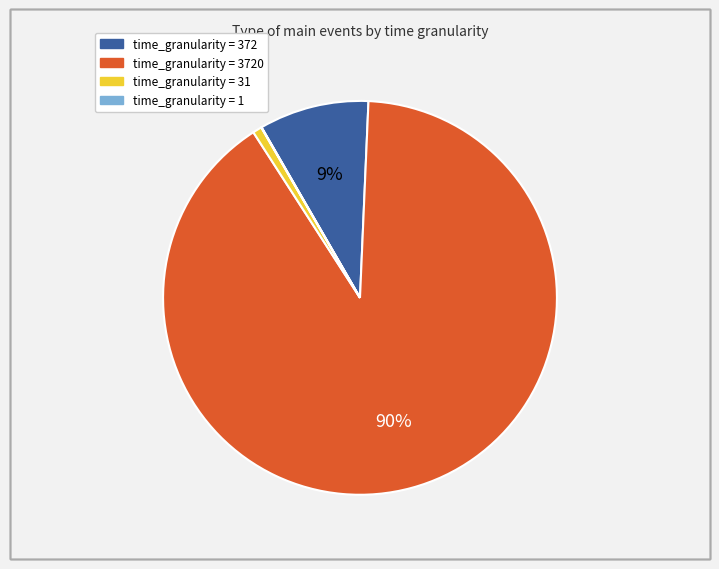

To the nearest percent, what is the difference between the largest and smallest slice percentages?

90%